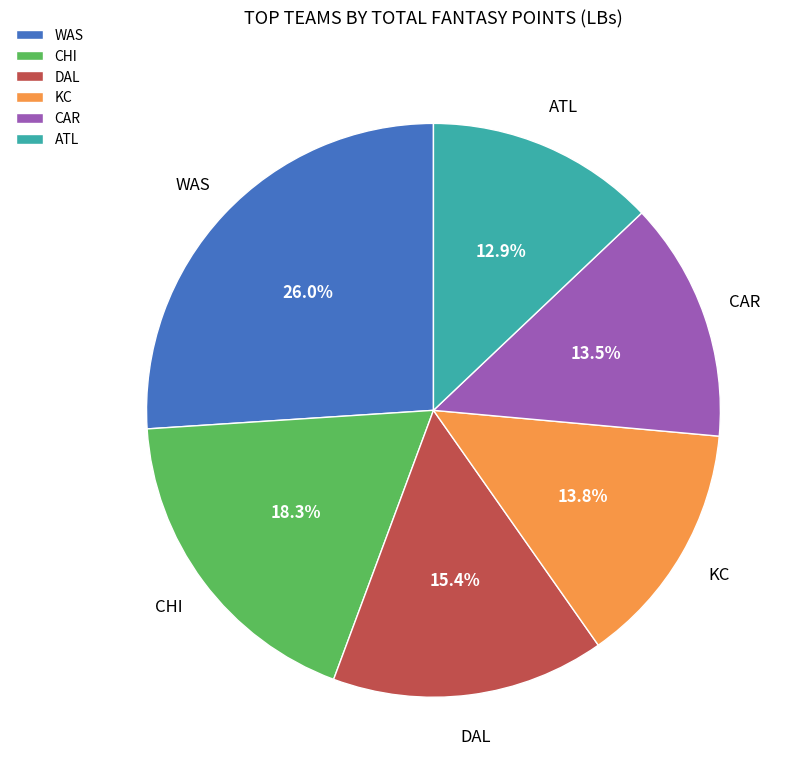

What percentage is NOT represented by ATL?

87.1%